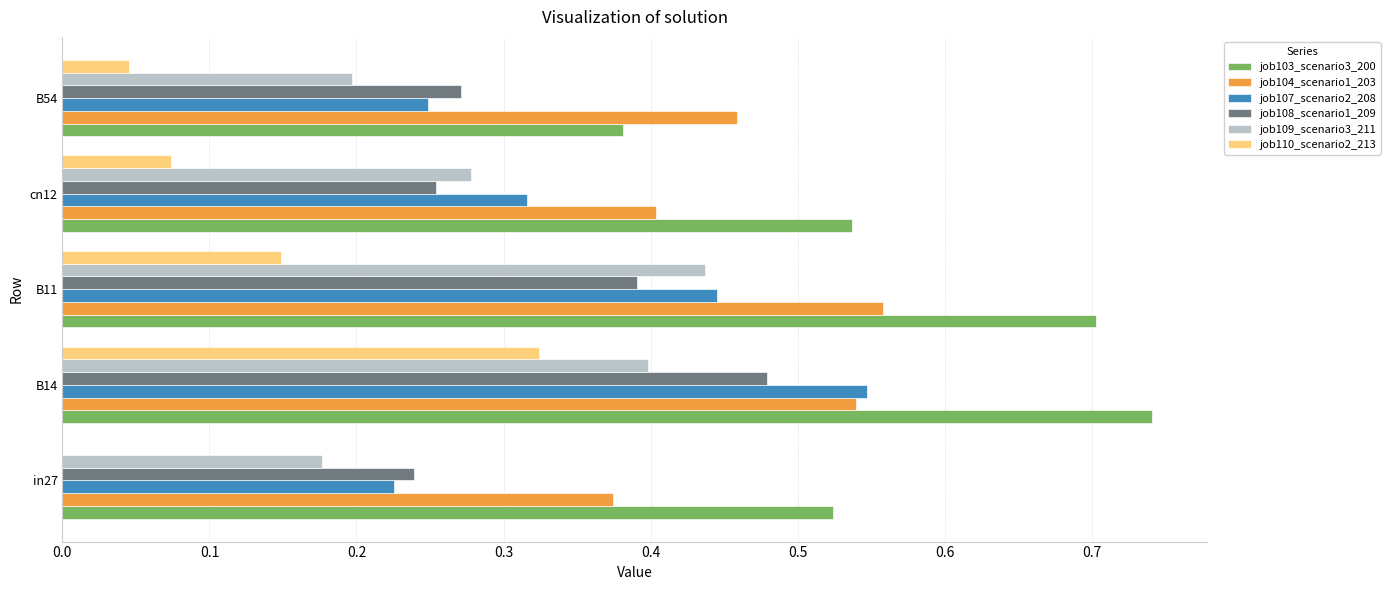

Between B14 and B54, which series saw the biggest shift?

job103_scenario3_200